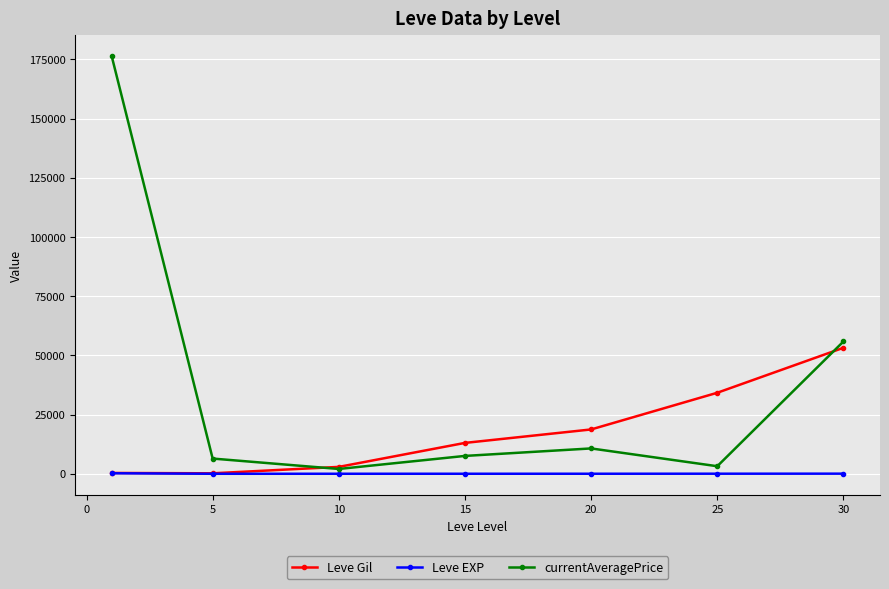

What is the value of the Leve Gil point at the 7th from the left?

53202.5